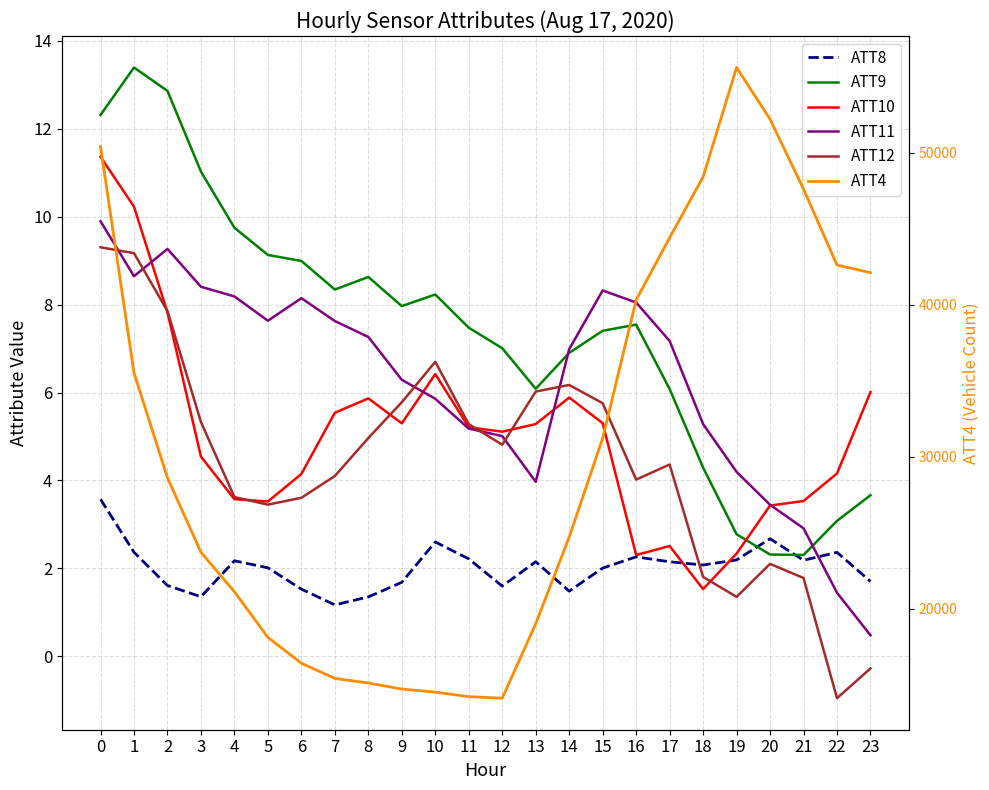

After their last crossing, which series has the higher values: ATT8 or ATT12?

ATT8